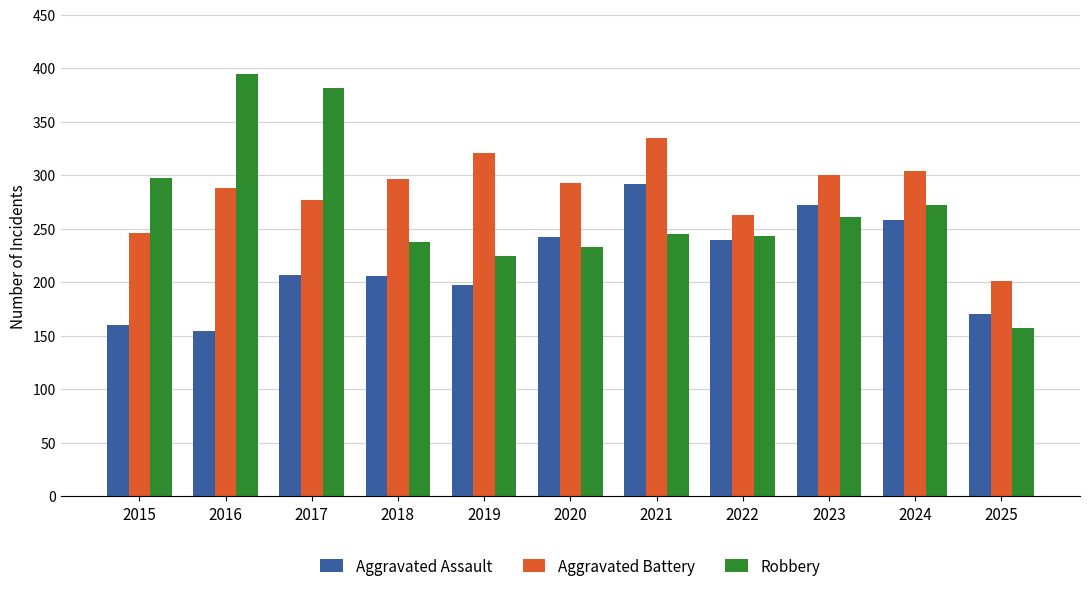

What is the sum of the Aggravated Assault values at 2019 and 2015?

357